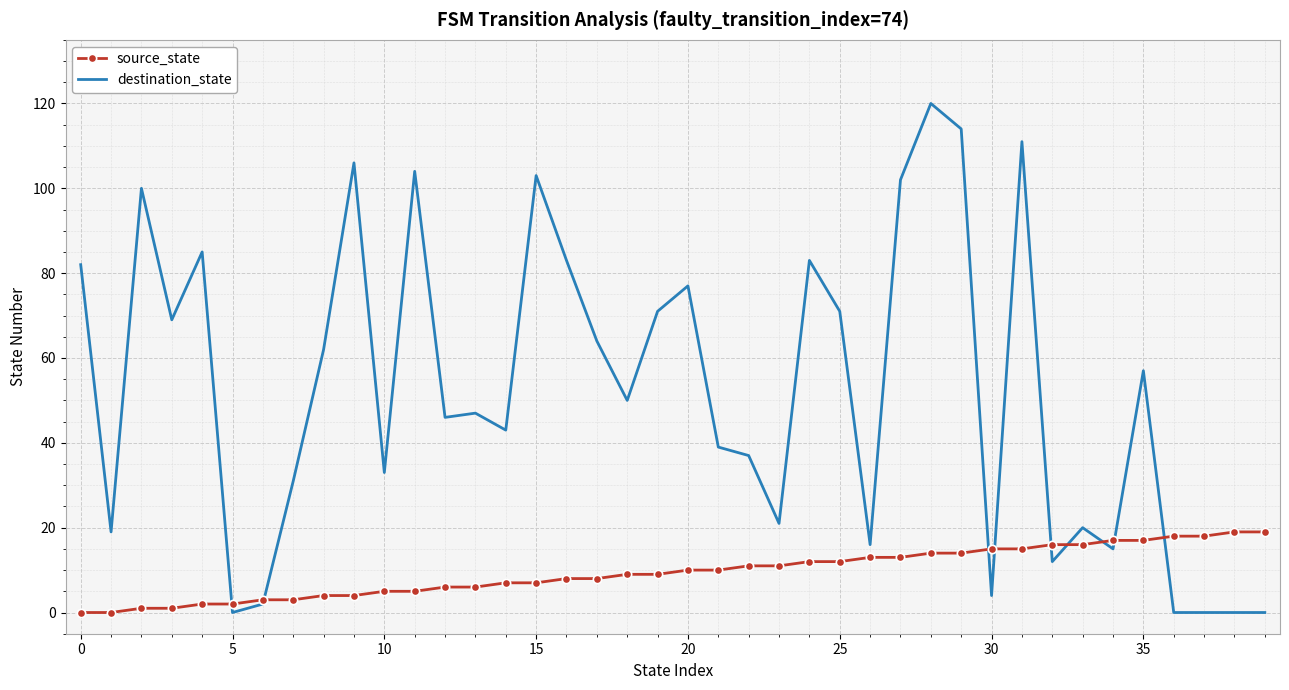

How many times do source_state and destination_state cross each other?

9